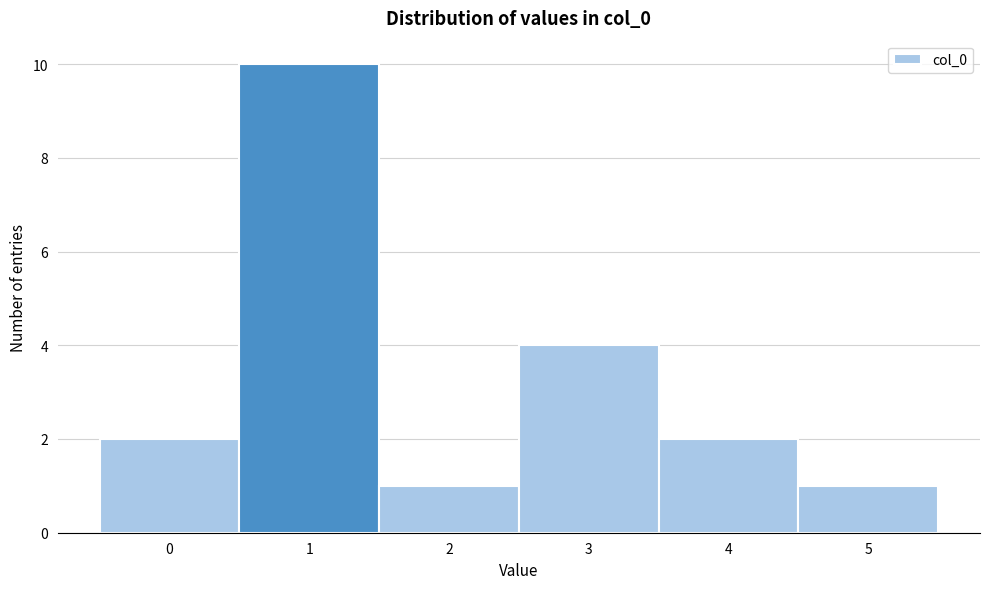

Reading left to right, transcribe this chart: for each bar, give the range it covers on the x-axis and its height. The values are not printed on the chart, so give them approximately, as read against the axis.

-0.5 to 0.5: 2
0.5 to 1.5: 10
1.5 to 2.5: 1
2.5 to 3.5: 4
3.5 to 4.5: 2
4.5 to 5.5: 1